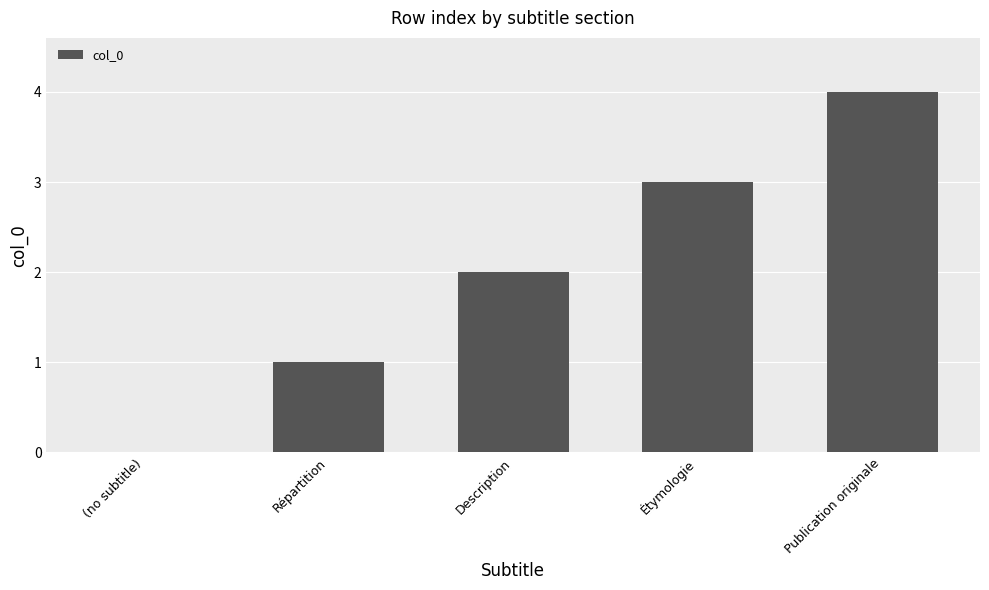

Is it true that the value at Publication originale is 4?

True